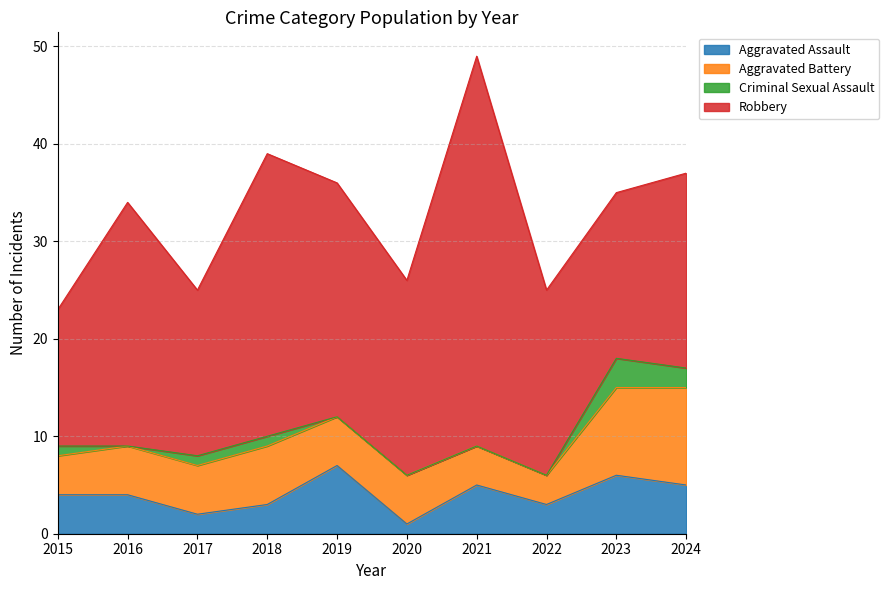

True or false: Robbery and Aggravated Assault intersect in this chart.

False